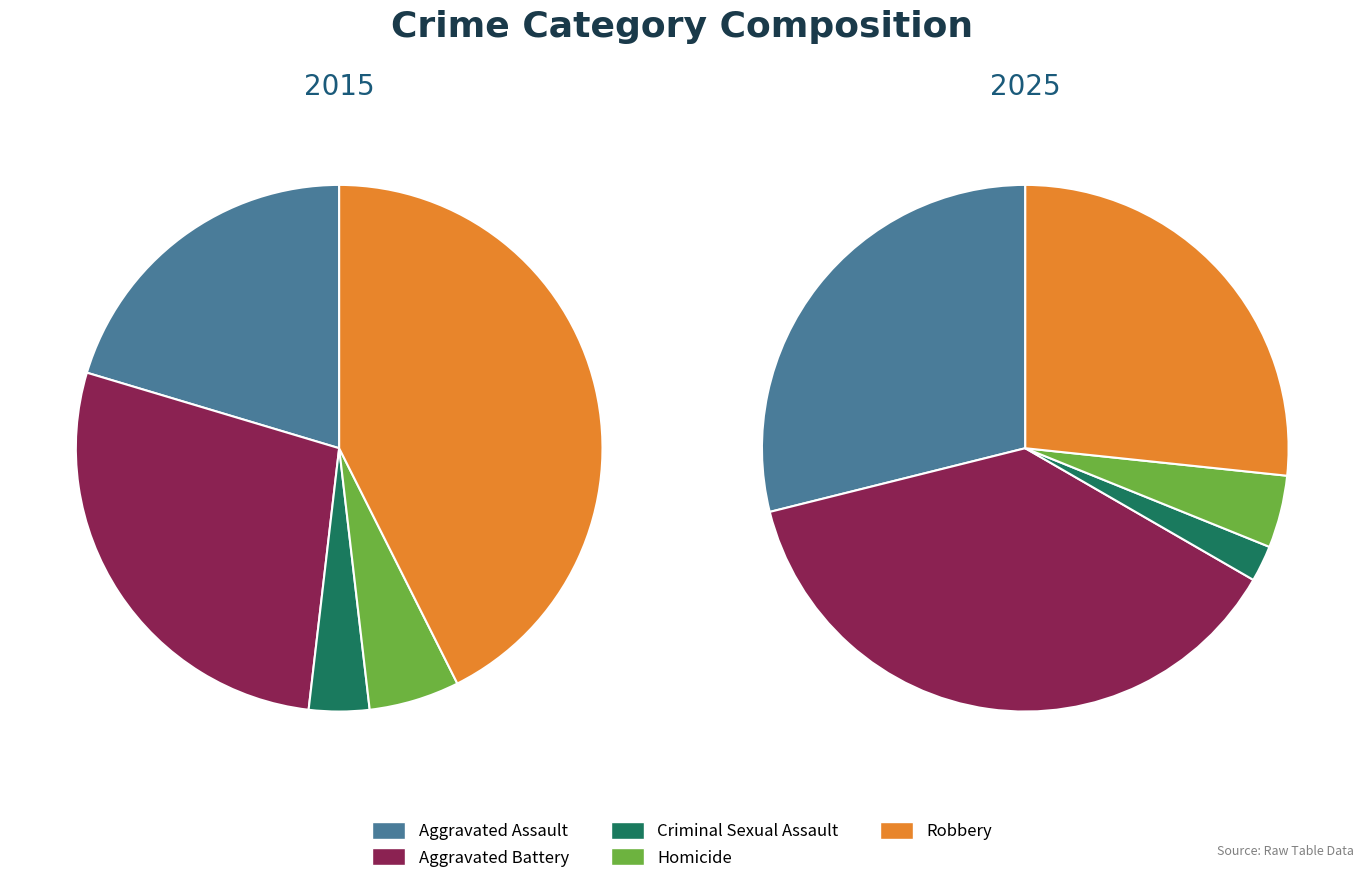

Which category has the biggest portion of the pie?

Robbery